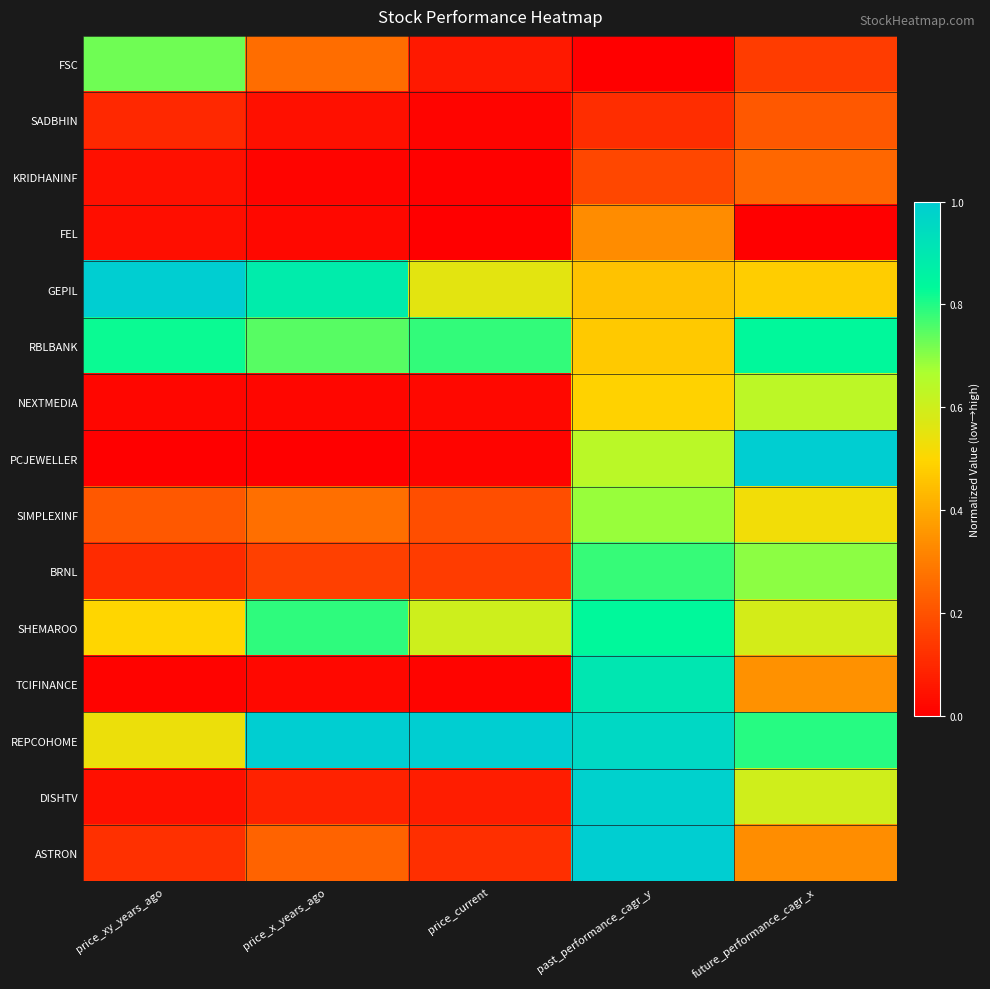

Which category has the highest value across all series?

price_xy_years_ago